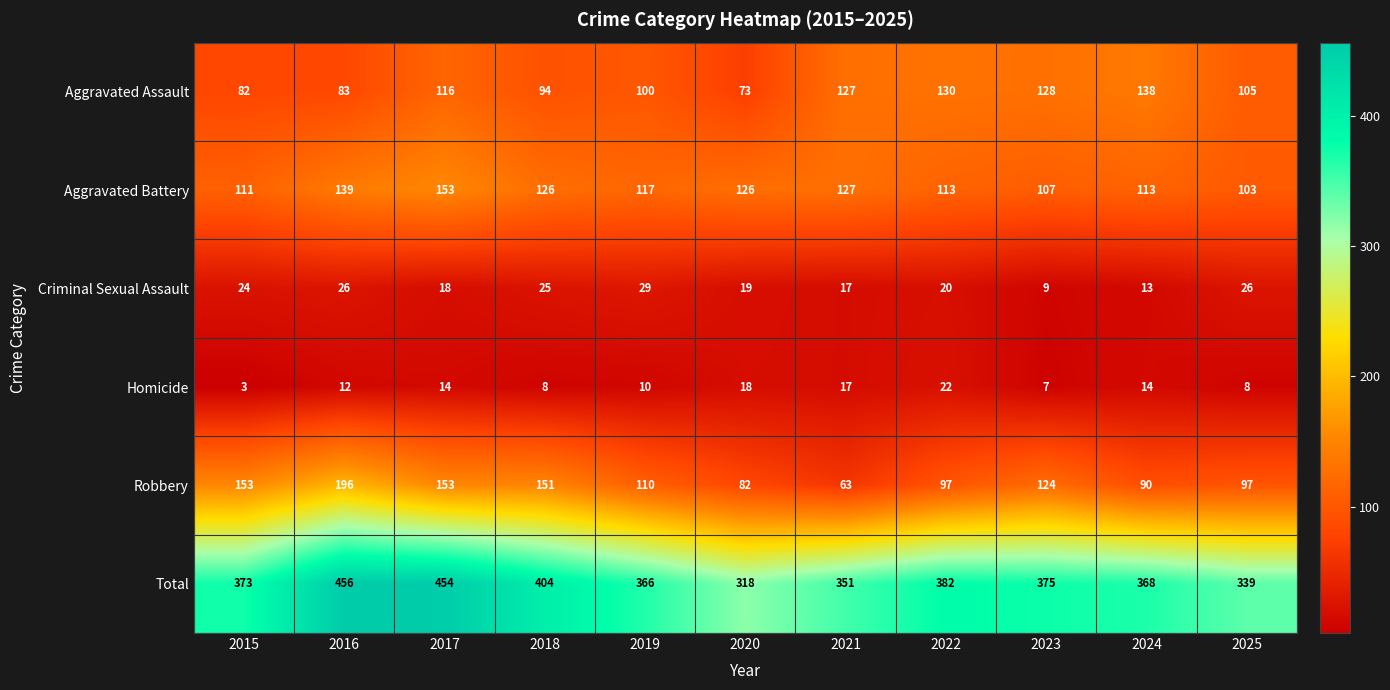

Where does the Criminal Sexual Assault series first go above 20?

2015